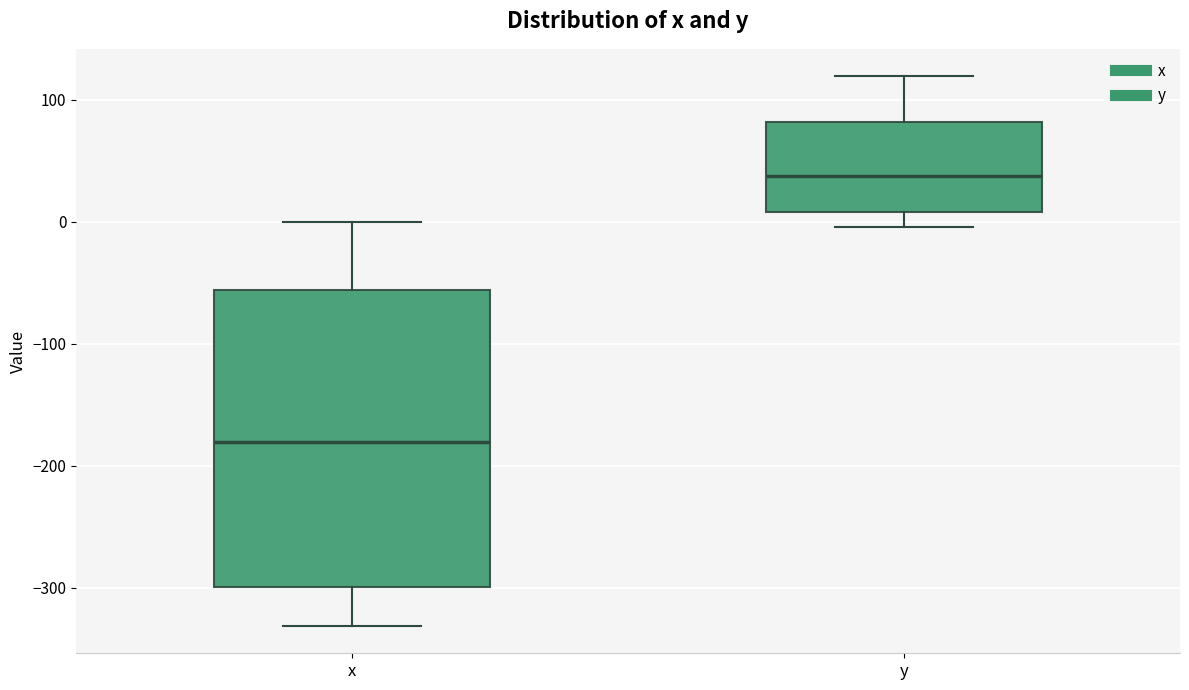

Reading left to right, transcribe this box plot: for each box, give where its median line is, the range the box spans, and where its two whiskers end, as read against the y-axis. The values are not printed on the chart, so give them approximately, as read against the axis.

x: median -180, box -300 to -60, whiskers -330 to 0
y: median 40, box 10 to 80, whiskers 0 to 120